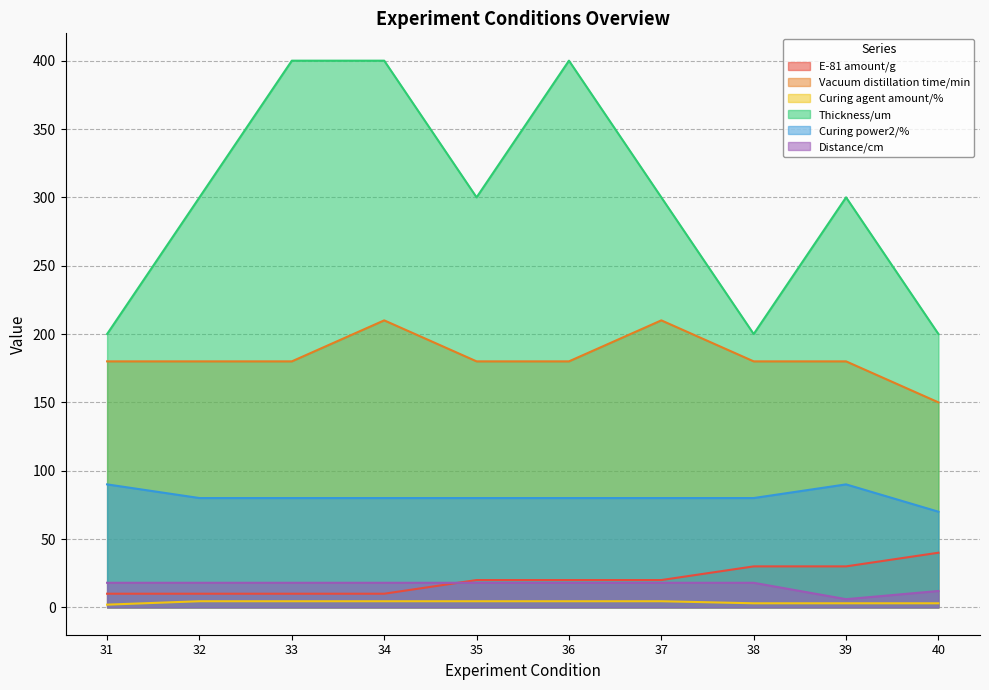

True or false: Thickness/um and Distance/cm intersect in this chart.

False